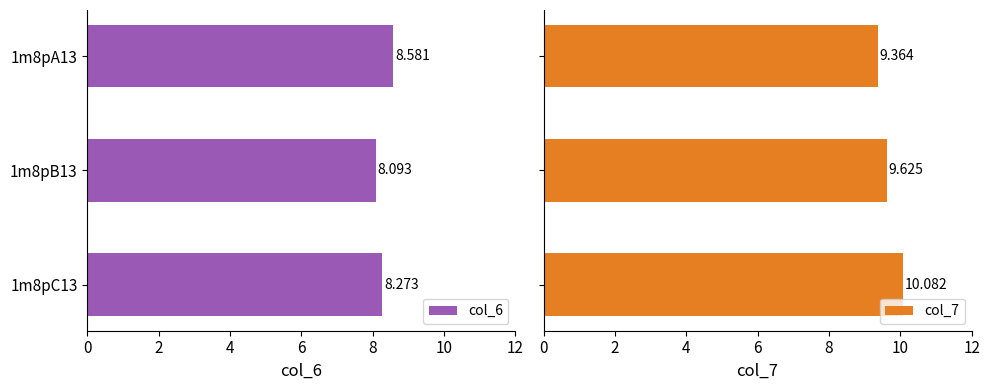

The value of col_7 at 1m8pA13 is 2.4. True or false?

False